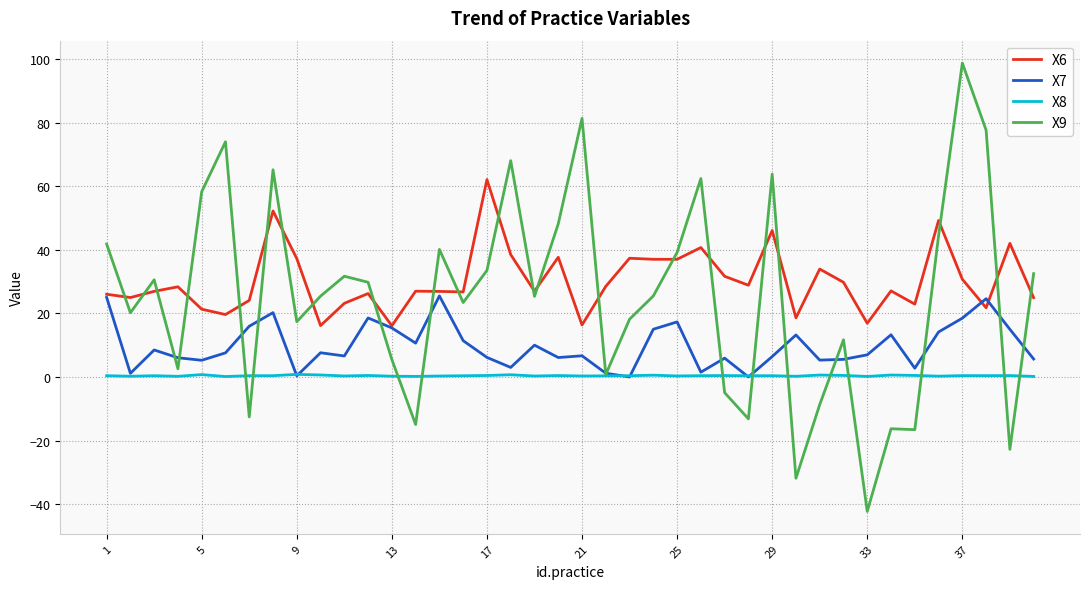

How many times do X6 and X9 cross each other?

22